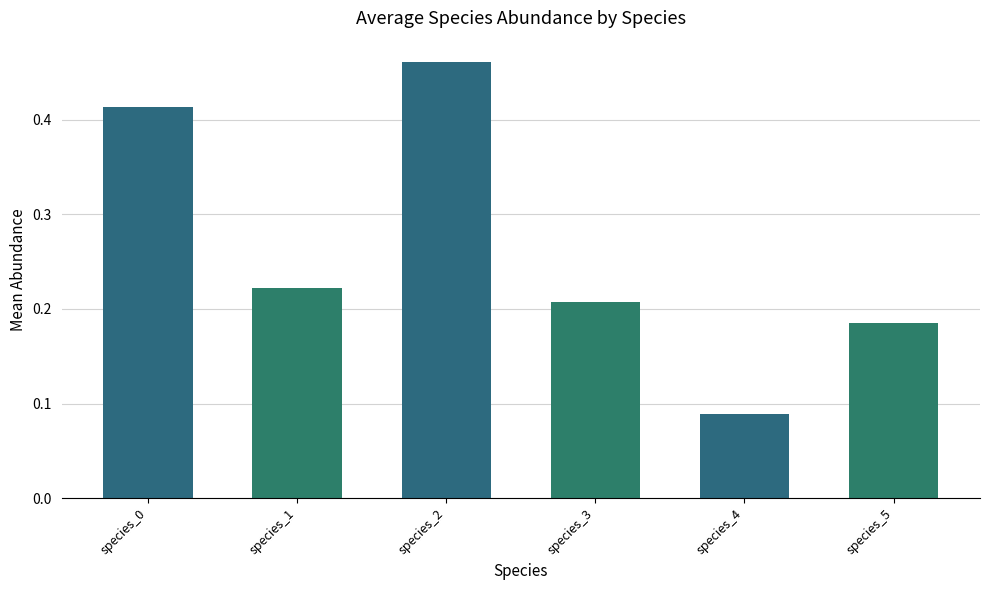

True or false: the data shows 0.3 at species_5.

False